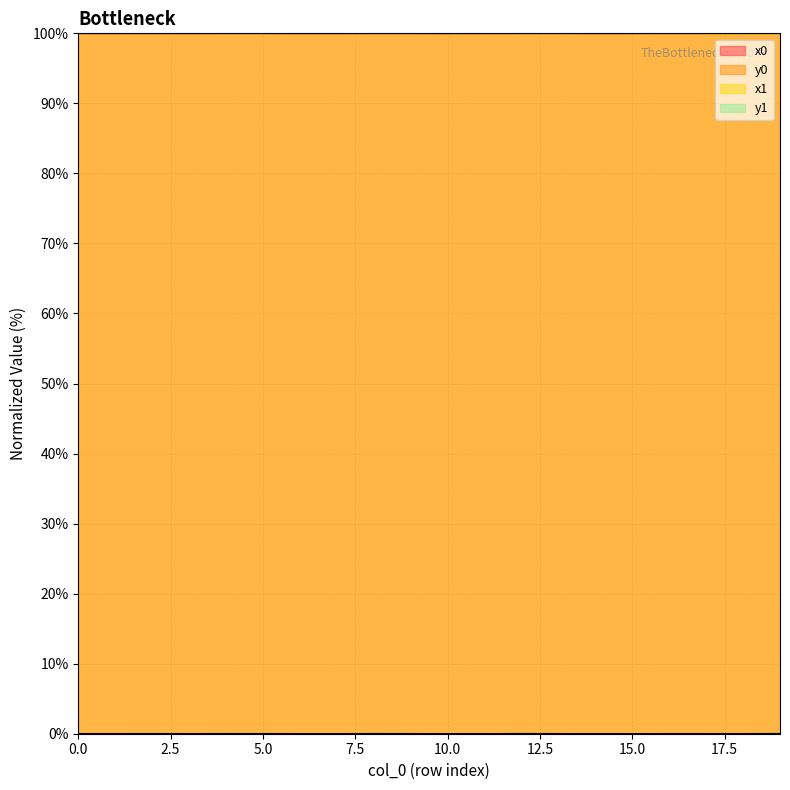

List the labels in order of y1 value, largest first.

19, 12, 4, 8, 2, 5, 0, 9, 1, 13, 16, 17, 3, 18, 6, 7, 11, 15, 10, 14